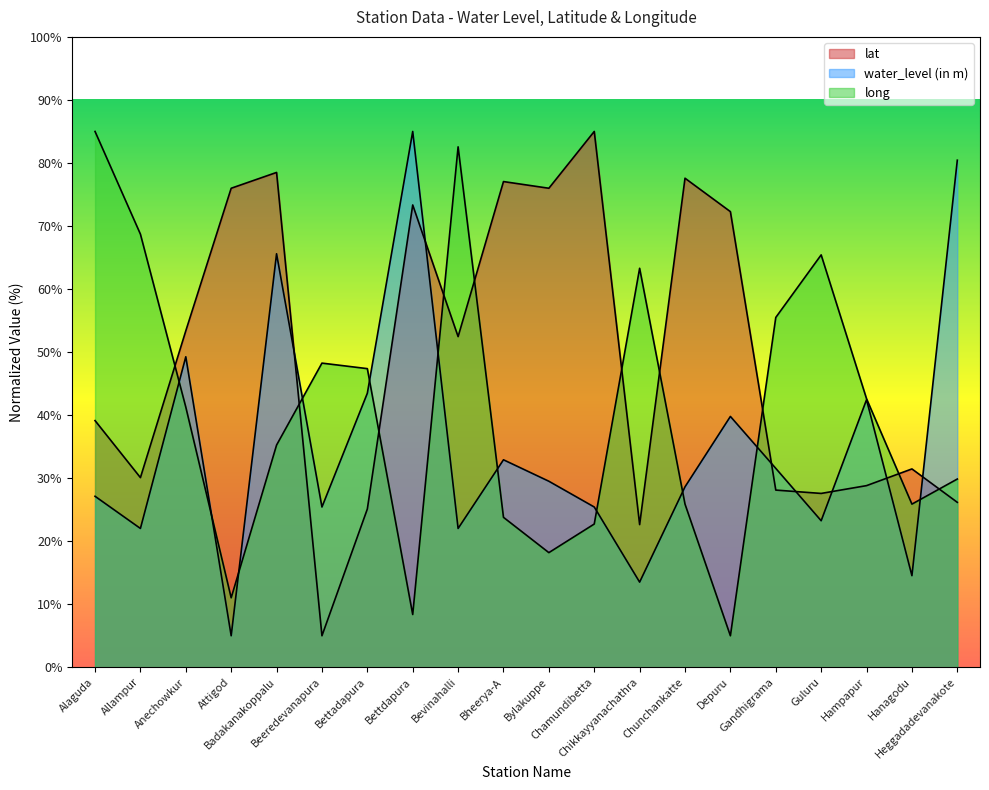

Between Chikkayyanachathra and Hanagodu, which series saw the biggest shift?

long